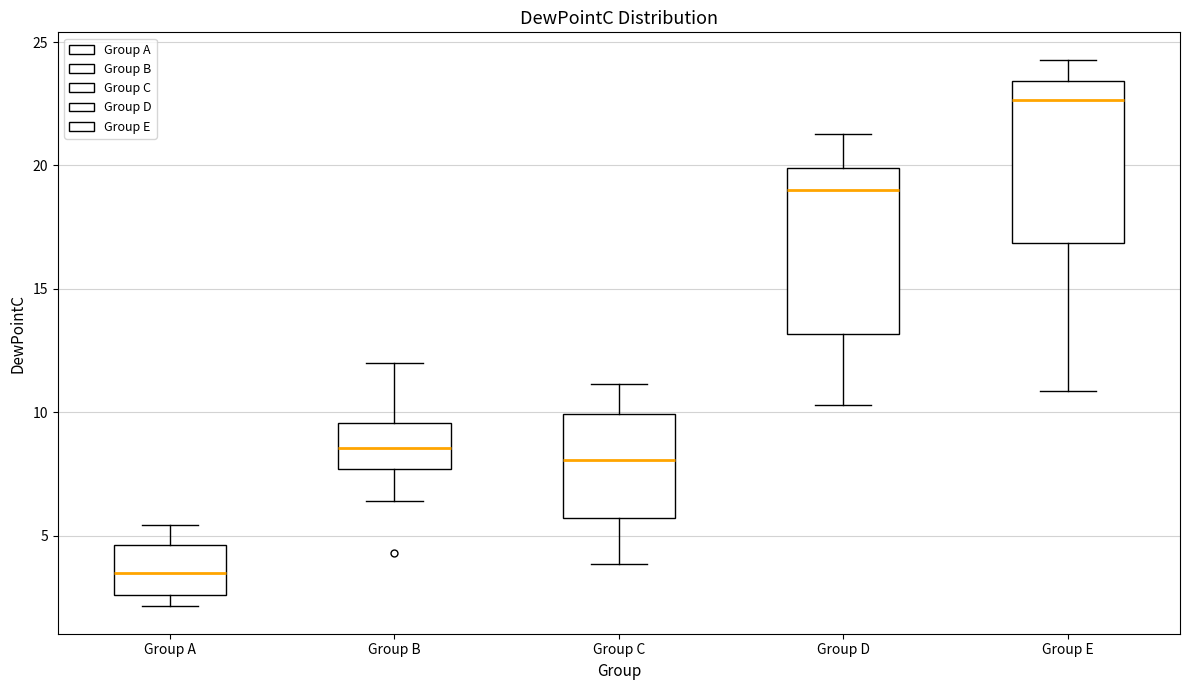

Which box has the highest median line?

Group E